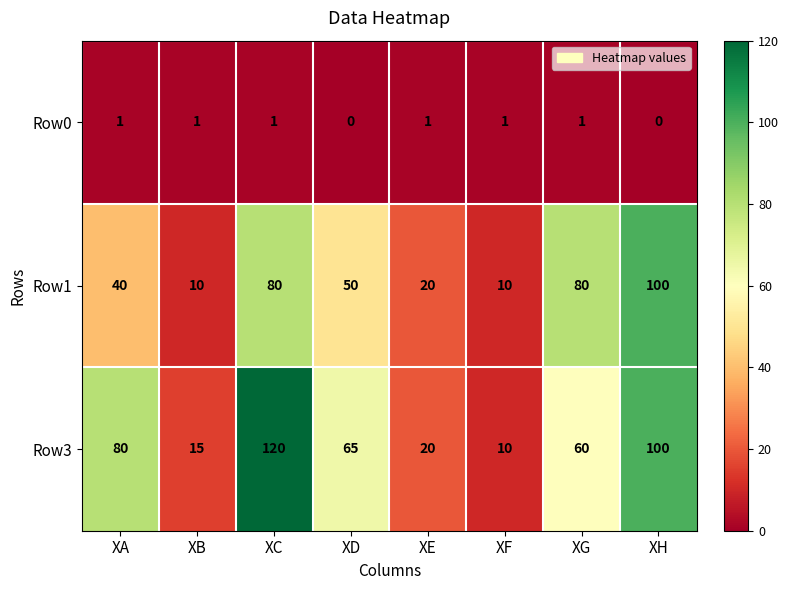

Count the number of data series in this chart.

3